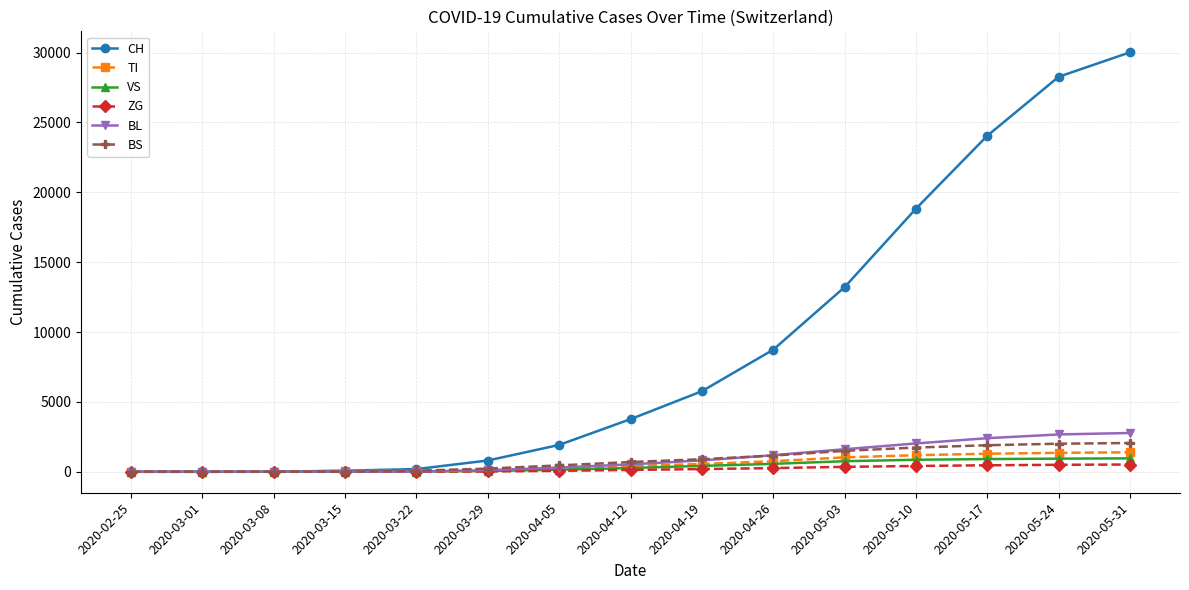

What position from the right is 2020-05-03?

5